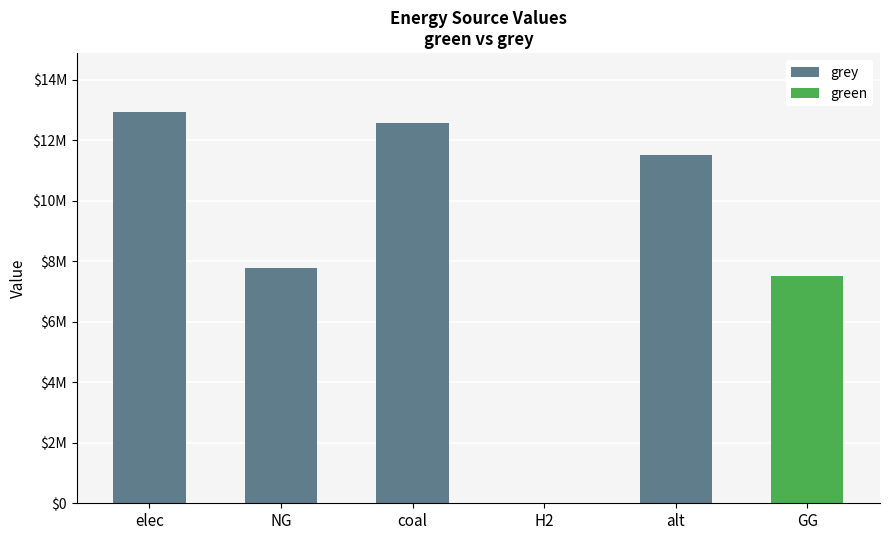

What are all the series names shown in the legend?

grey, green